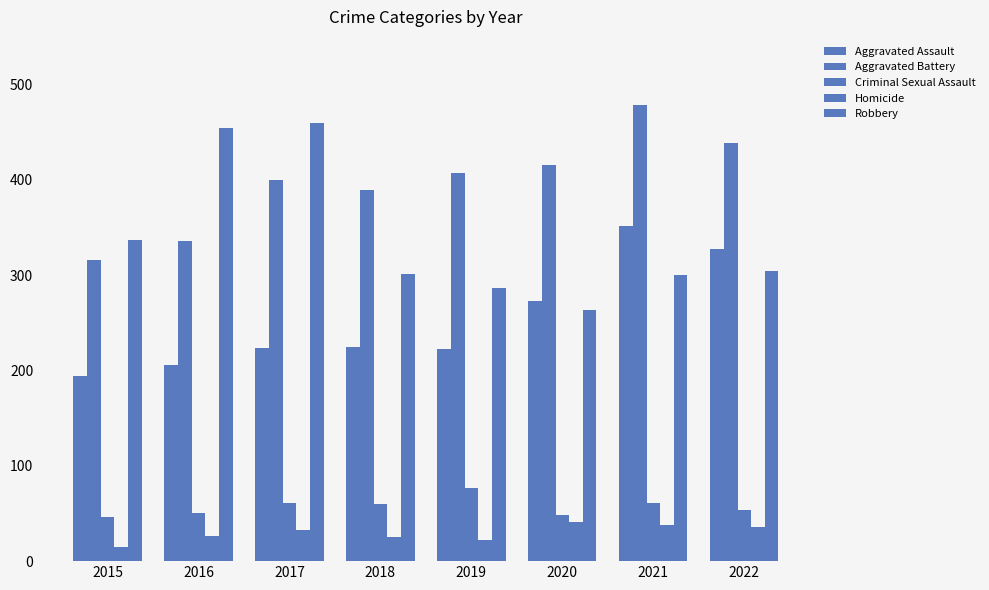

The Criminal Sexual Assault series shows 60 at 2018. True or false?

True